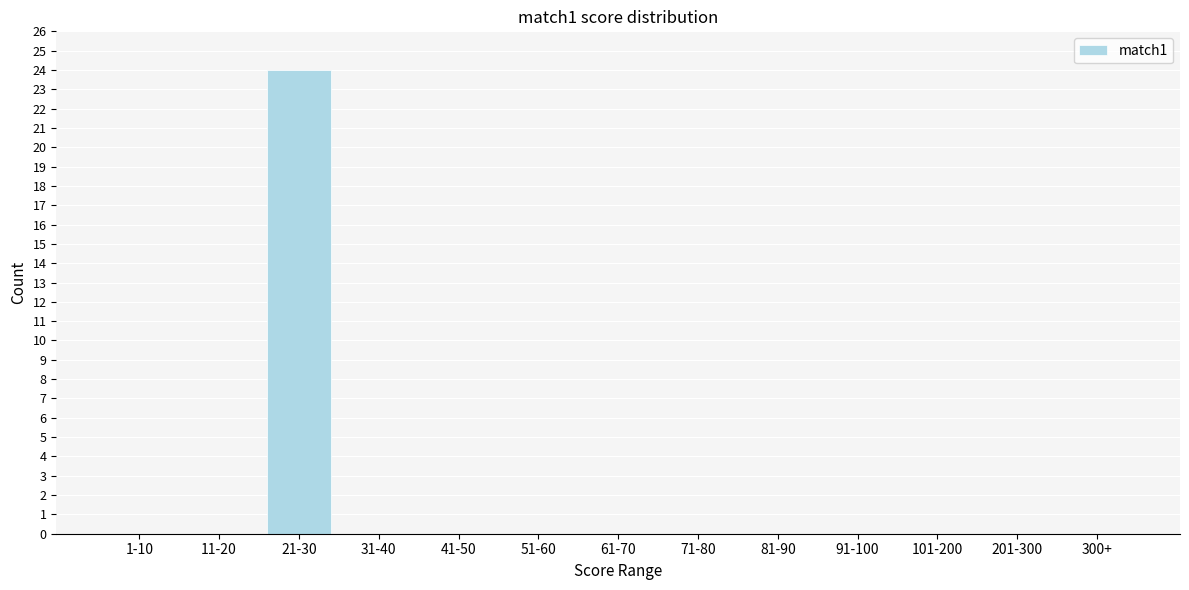

Reading right to left, extract all data points from this chart.

300+=0	201-300=0	101-200=0	91-100=0	81-90=0	71-80=0	61-70=0	51-60=0	41-50=0	31-40=0	21-30=24	11-20=0	1-10=0